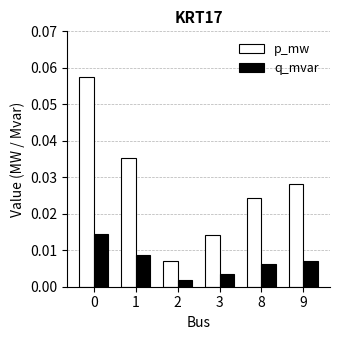

At 9, list the series in order from smallest to largest.

q_mvar, p_mw